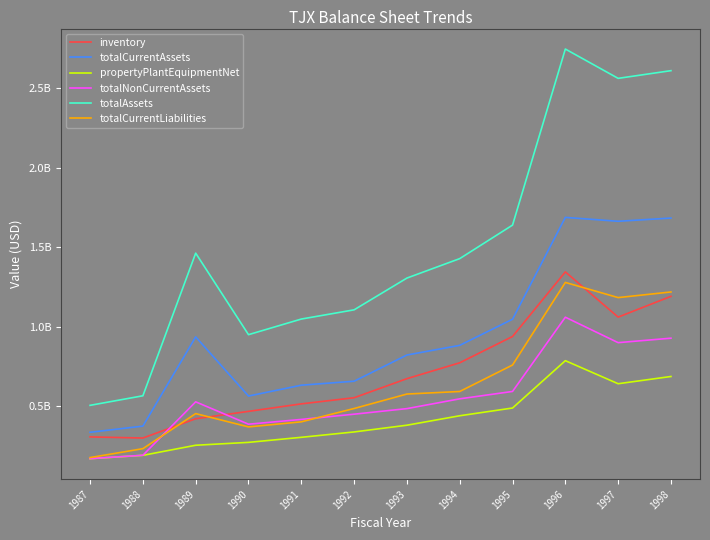

True or false: totalCurrentLiabilities and totalNonCurrentAssets intersect in this chart.

True